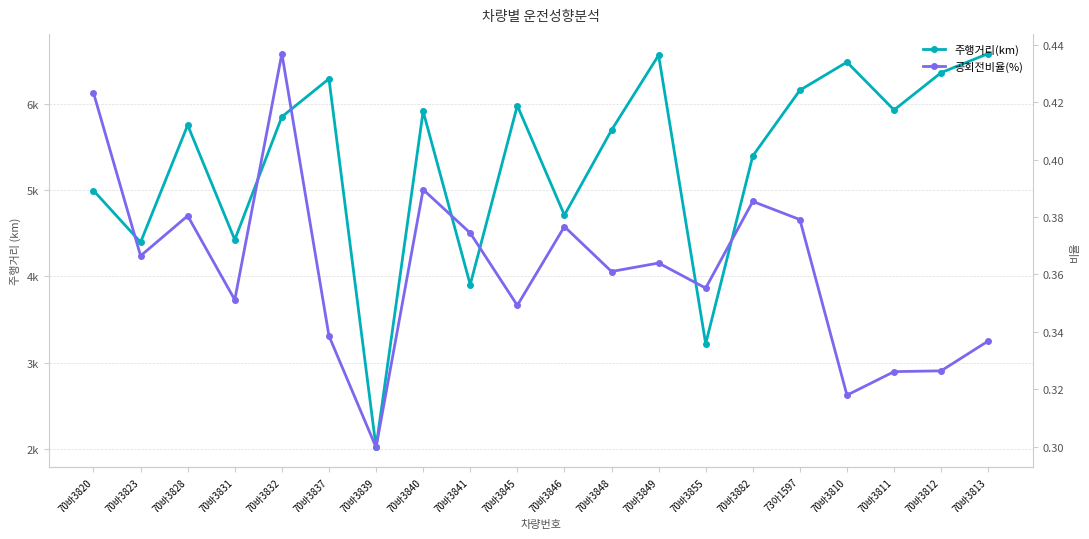

Which category has the lowest value in the 공회전비율(%) series?

70바3839